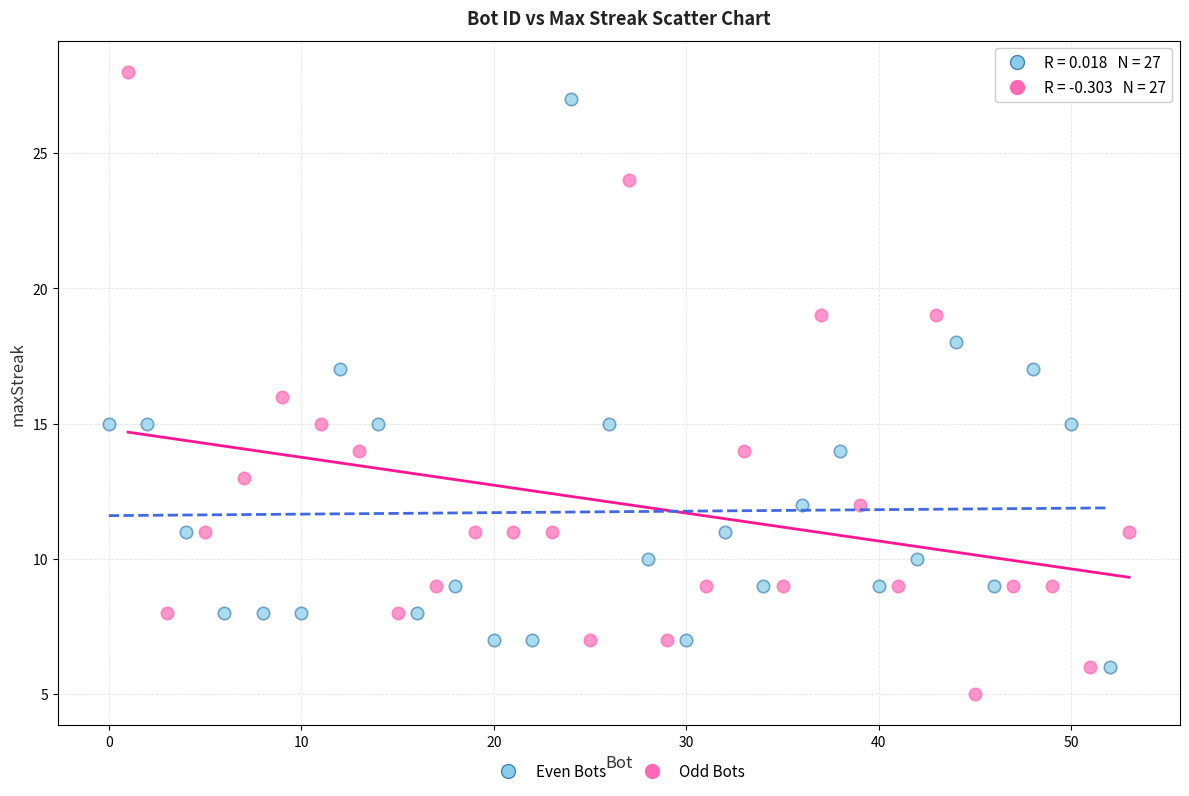

Which series has the largest Y range (max minus min)?

Odd Bots